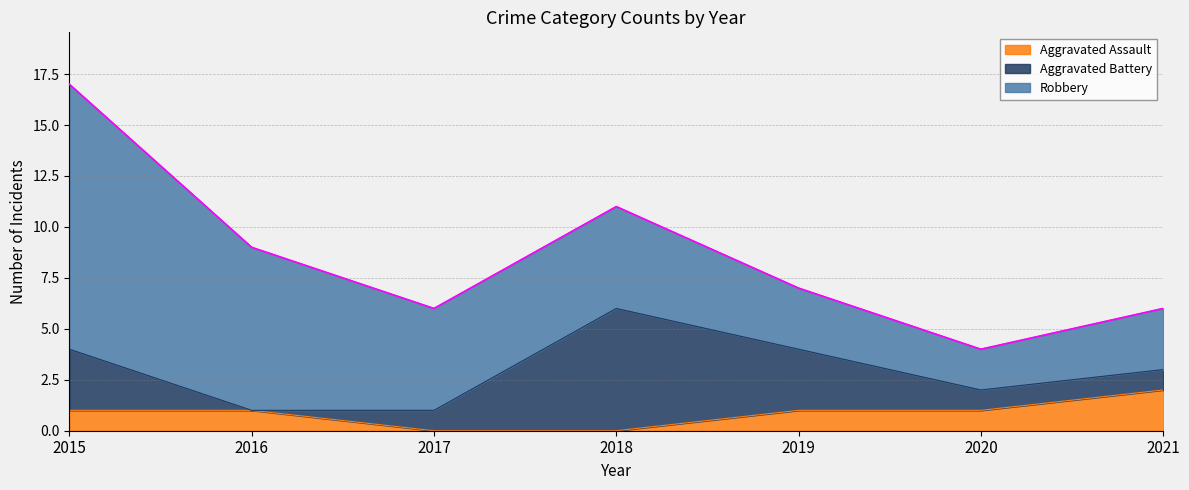

True or false: Robbery has more than 2 points higher than both neighbors.

False